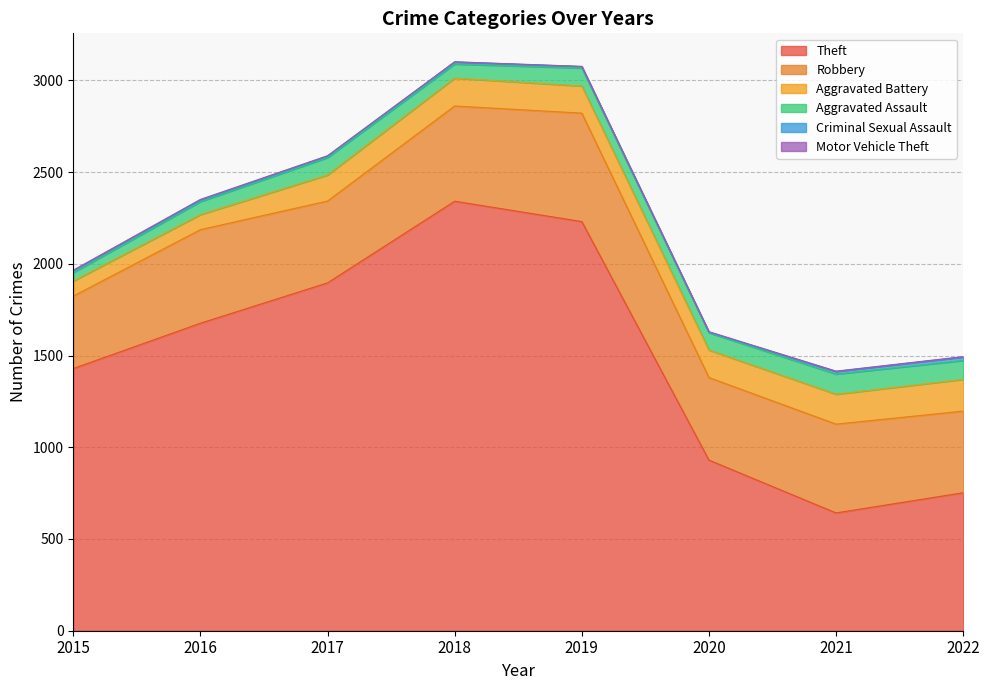

What is the value of the Criminal Sexual Assault point at the 6th from the left?

3